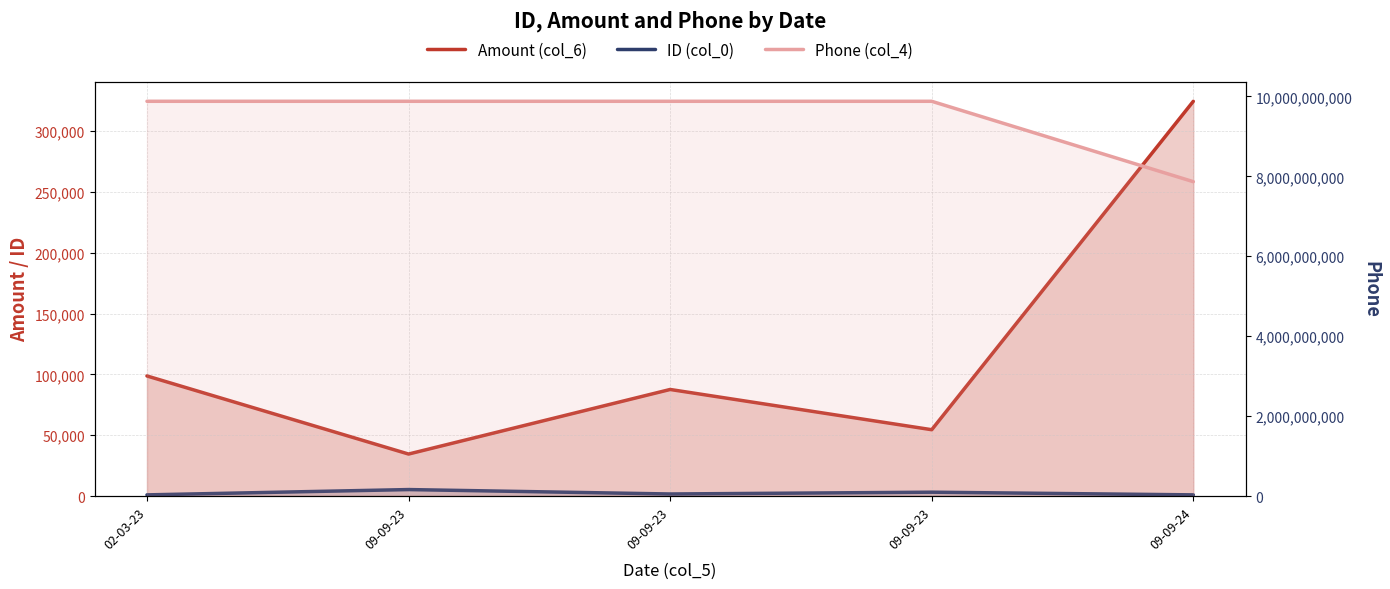

Reading left to right, what are all the values shown in this chart?

Amount (col_6): 02-03-23=98762	09-09-23=34566	09-09-23=87654	09-09-23=54572	09-09-24=324567
ID (col_0): 02-03-23=1001	09-09-23=5365	09-09-23=1729	09-09-23=3207	09-09-24=1002
Phone (col_4): 02-03-23=9876543458	09-09-23=9876543210	09-09-23=9876543210	09-09-23=9876543212	09-09-24=7865645342